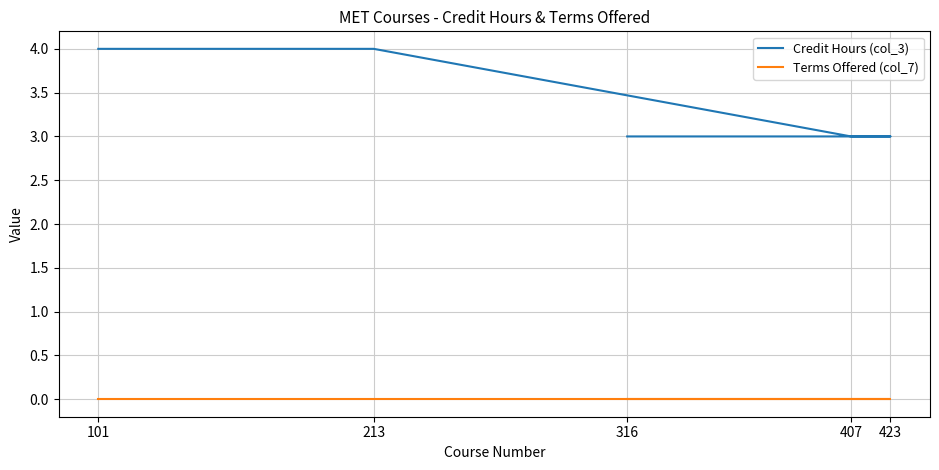

At which label does Credit Hours (col_3) reach its minimum?

407